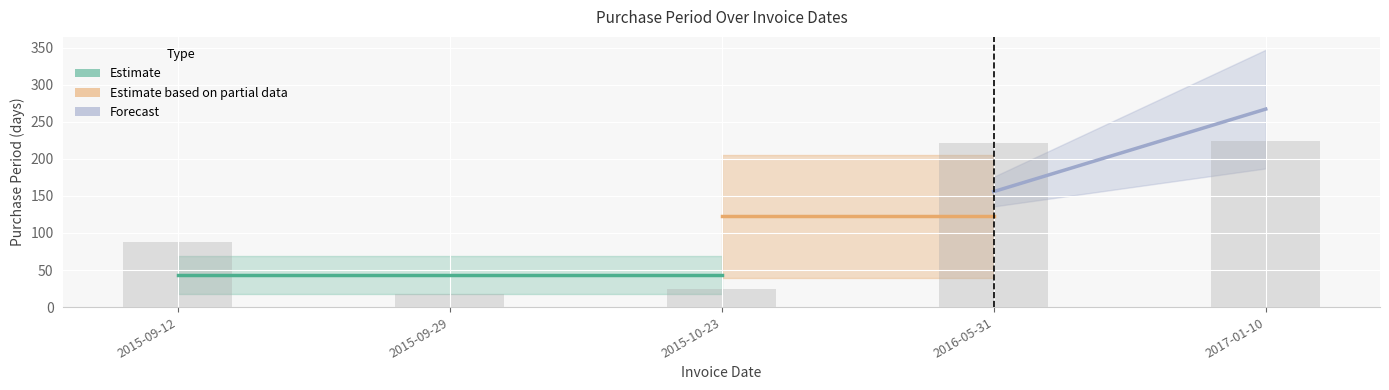

Between 2015-09-29 and 2016-05-31, which is larger?

2016-05-31